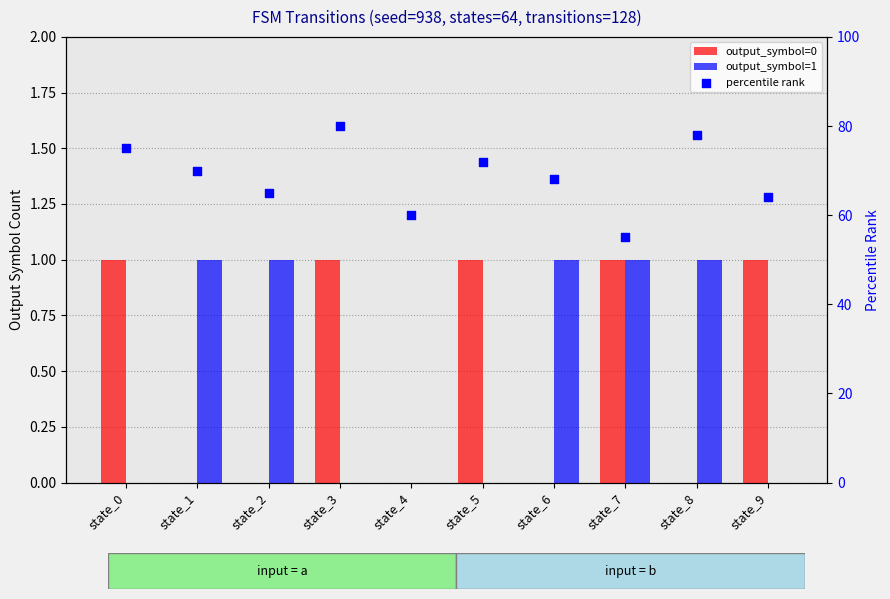

Which series reaches the minimum Y coordinate?

output_symbol=0